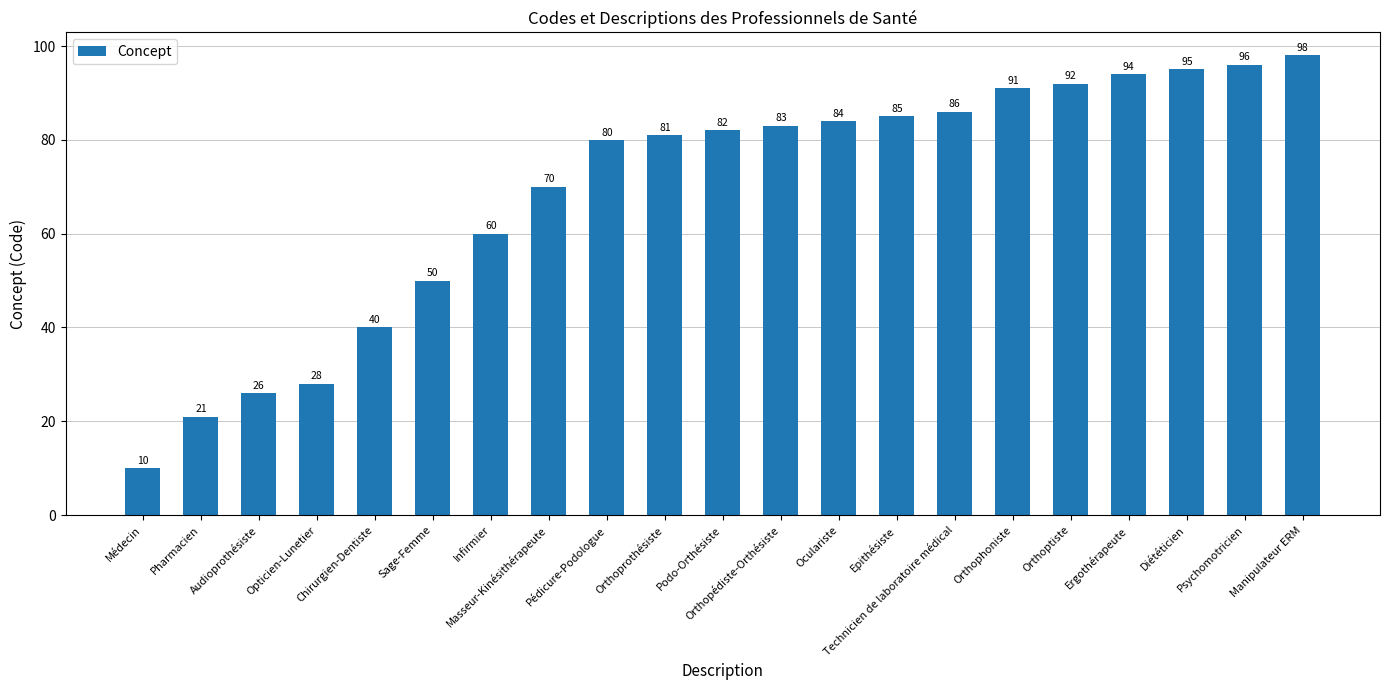

List the labels in order of value, smallest first.

Médecin, Pharmacien, Audioprothésiste, Opticien-Lunetier, Chirurgien-Dentiste, Sage-Femme, Infirmier, Masseur-Kinésithérapeute, Pédicure-Podologue, Orthoprothésiste, Podo-Orthésiste, Orthopédiste-Orthésiste, Oculariste, Epithésiste, Technicien de laboratoire médical, Orthophoniste, Orthoptiste, Ergothérapeute, Diététicien, Psychomotricien, Manipulateur ERM